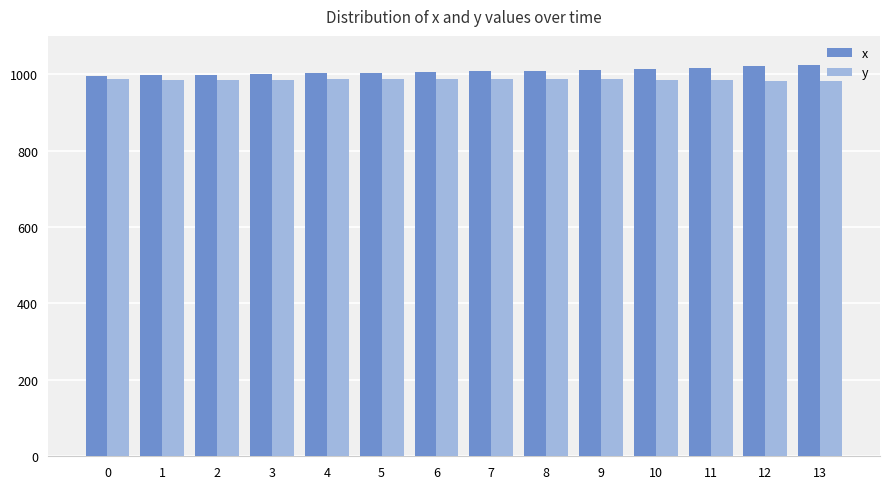

How many bars are there in total?

28